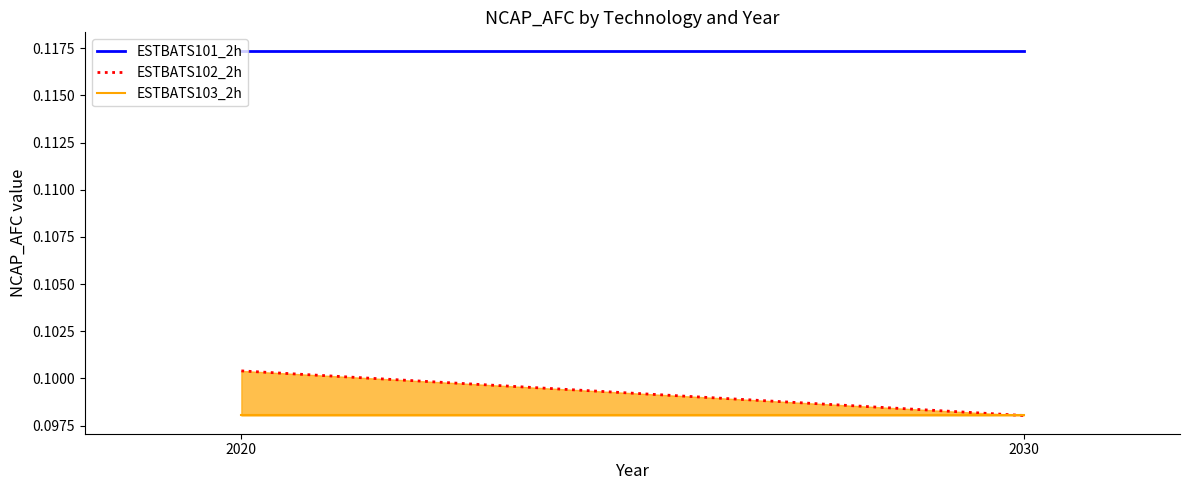

What is the average value of the ESTBATS102_2h series?

0.1